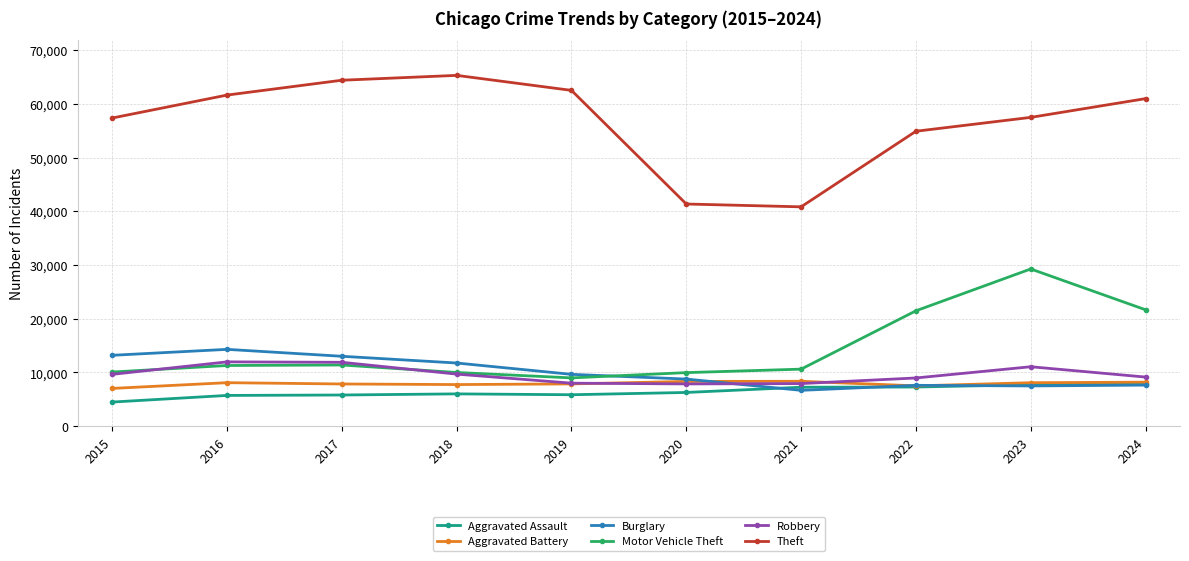

True or false: Theft and Robbery intersect in this chart.

False